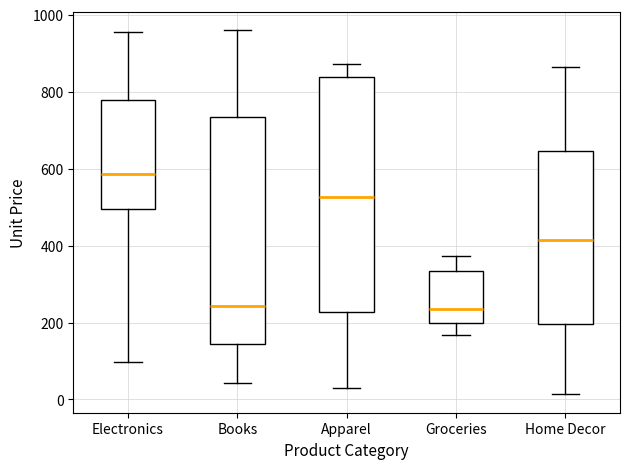

Reading left to right, read every box against the y-axis: the position of its median line, the range the box covers, and the ends of its whiskers. The values are not printed on the chart, so give them approximately, as read against the axis.

Electronics: median 580, box 500 to 780, whiskers 100 to 960
Books: median 240, box 140 to 740, whiskers 40 to 960
Apparel: median 520, box 220 to 840, whiskers 40 to 880
Groceries: median 240, box 200 to 340, whiskers 160 to 380
Home Decor: median 420, box 200 to 640, whiskers 20 to 860